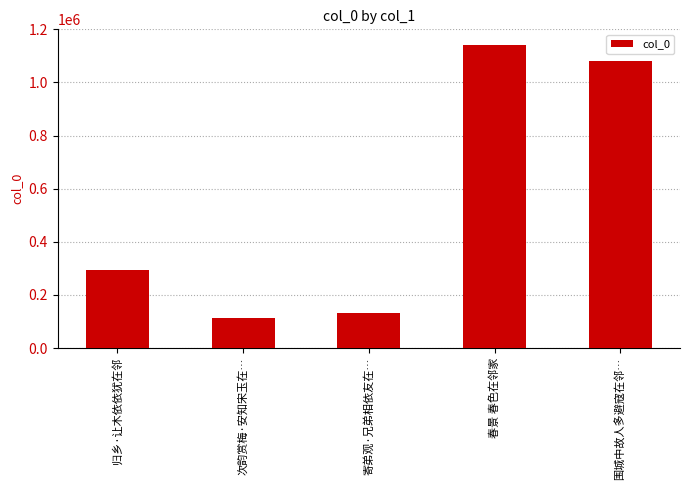

How many values are below 292795?

2